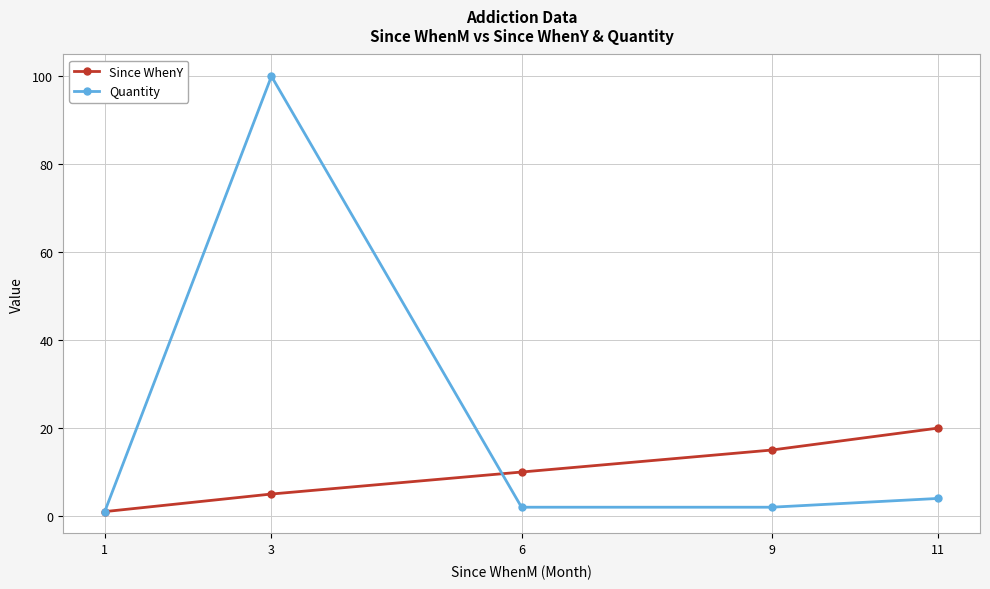

Rank the series at 11 from lowest to highest value.

Quantity, Since WhenY